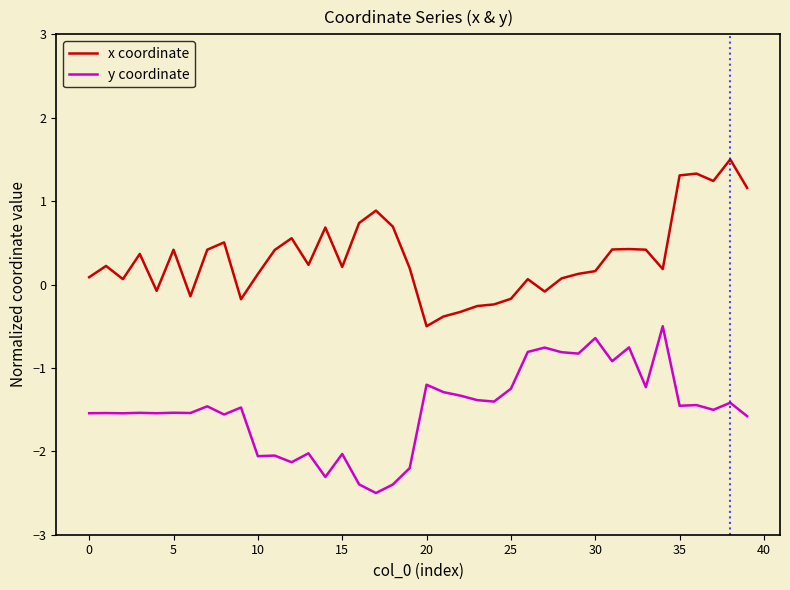

Rank the series by their maximum value, from highest to lowest.

x coordinate, y coordinate